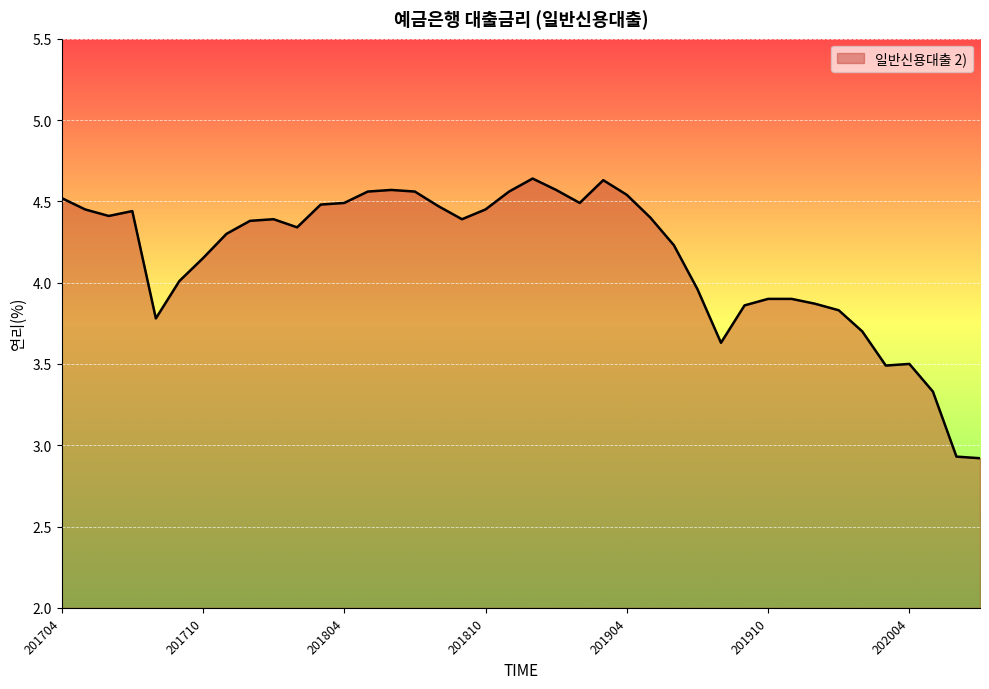

What is the difference between the maximum and minimum values?

1.7